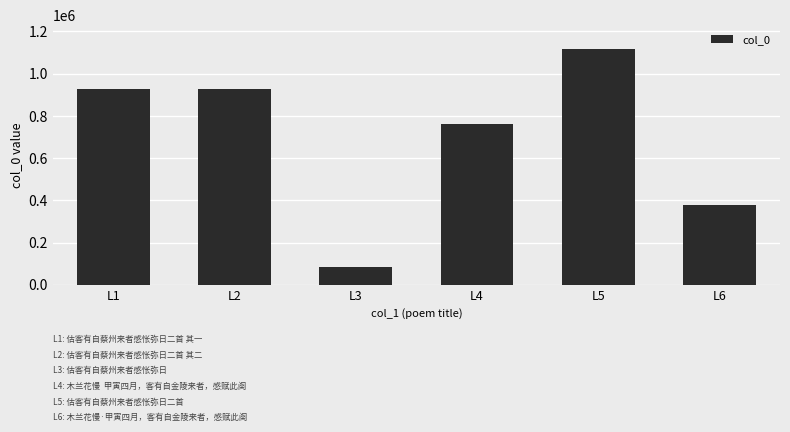

Are the bars horizontal?

No